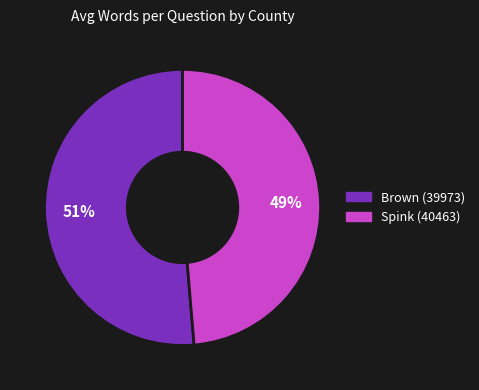

To the nearest percent, what is the combined percentage of Spink (40463) and Brown (39973)?

100%